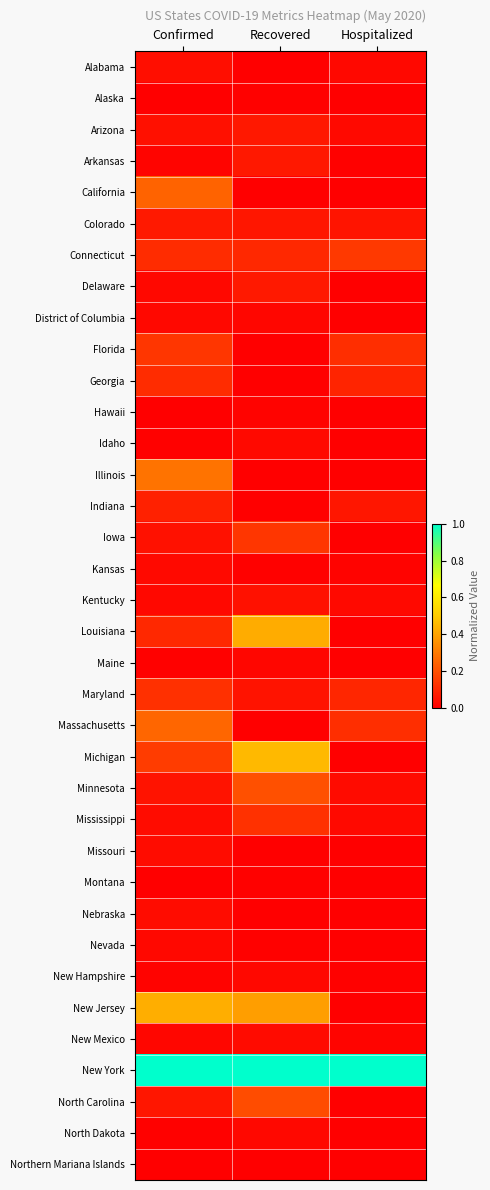

Rank the series by their maximum value, from highest to lowest.

New York, Michigan, New Jersey, Louisiana, Illinois, Massachusetts, California, Minnesota, North Carolina, Connecticut, Iowa, Florida, Mississippi, Maryland, Georgia, Indiana, Colorado, Delaware, Arkansas, Arizona, Kentucky, Alabama, Missouri, Nebraska, New Mexico, Idaho, Kansas, District of Columbia, North Dakota, Nevada, New Hampshire, Maine, Hawaii, Montana, Alaska, Northern Mariana Islands